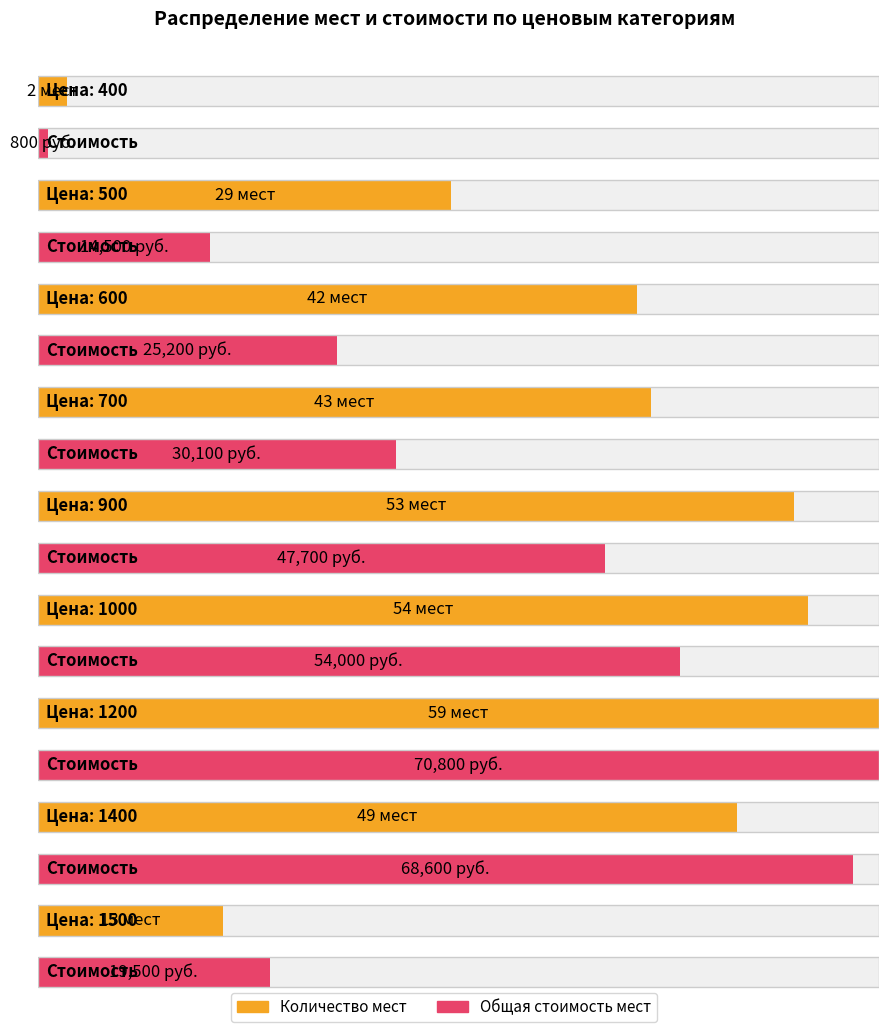

Which series changed the most between 500 and 600?

Общая стоимость мест